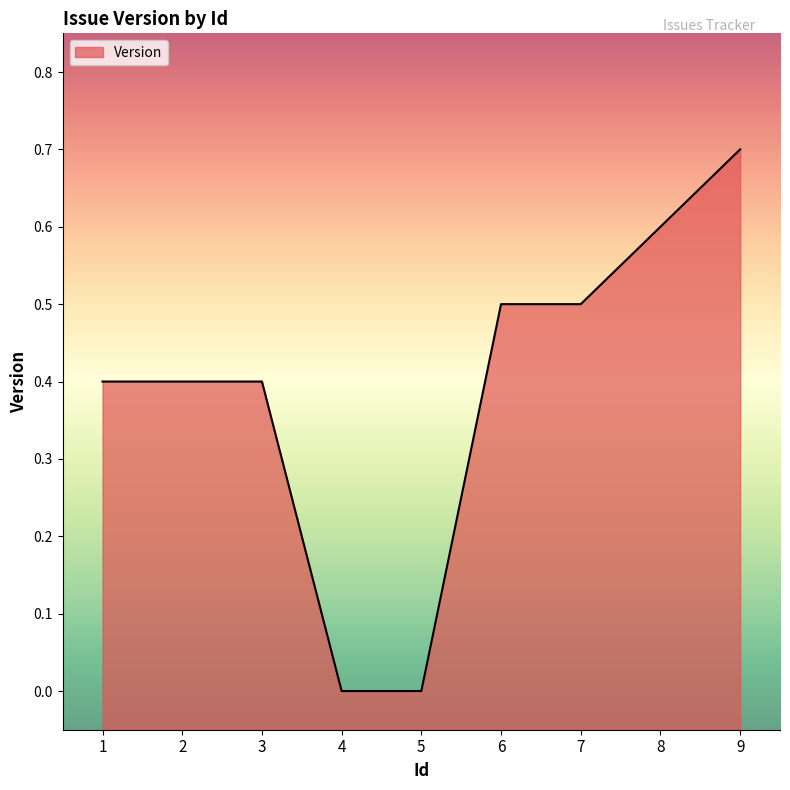

Reading right to left, extract all data points from this chart.

9=0.7	8=0.6	7=0.5	6=0.5	5=0.0	4=0.0	3=0.4	2=0.4	1=0.4